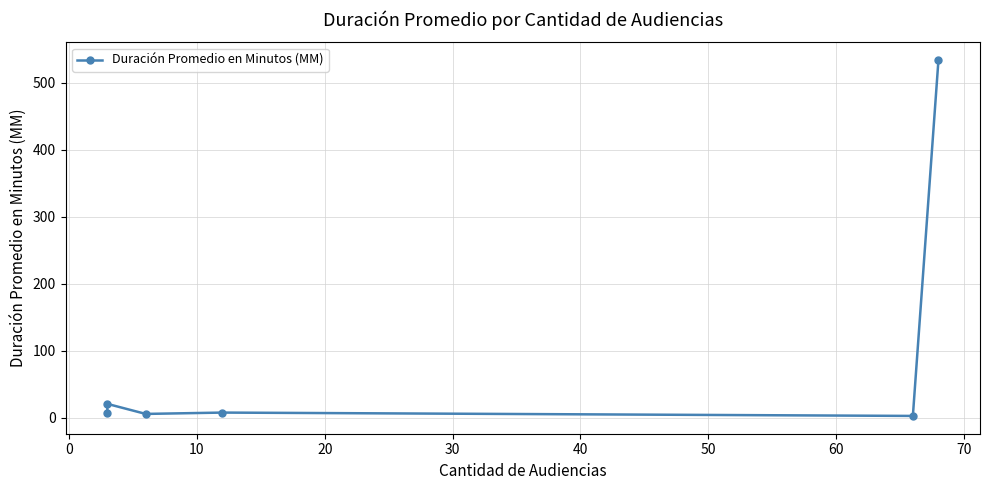

What is the difference between the maximum and minimum values?

531